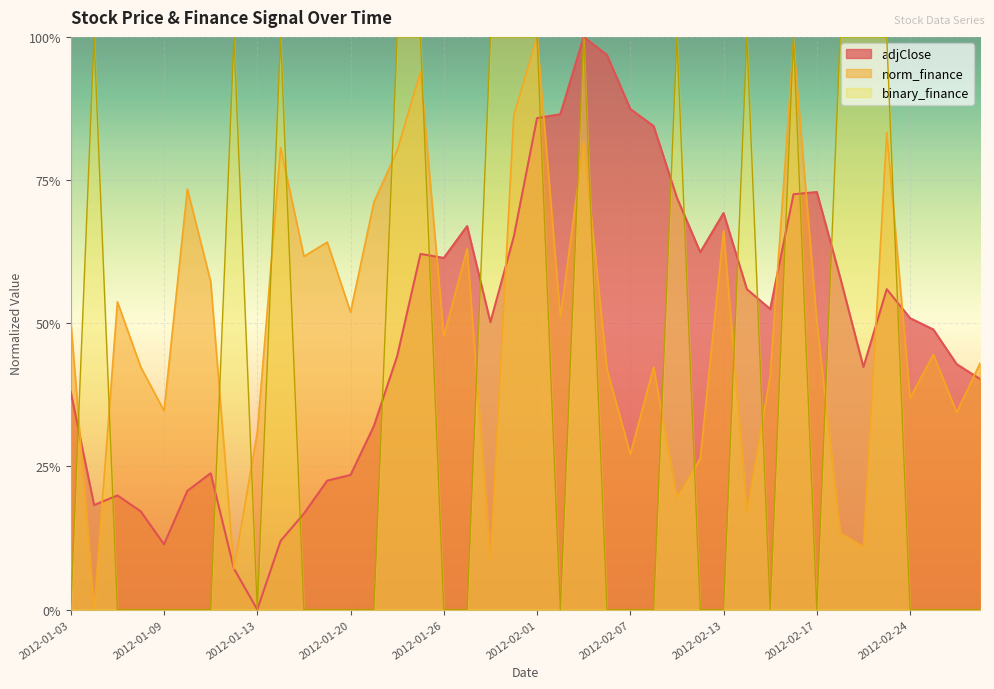

In norm_finance, how many points are higher than both neighbors (excluding endpoints)?

13